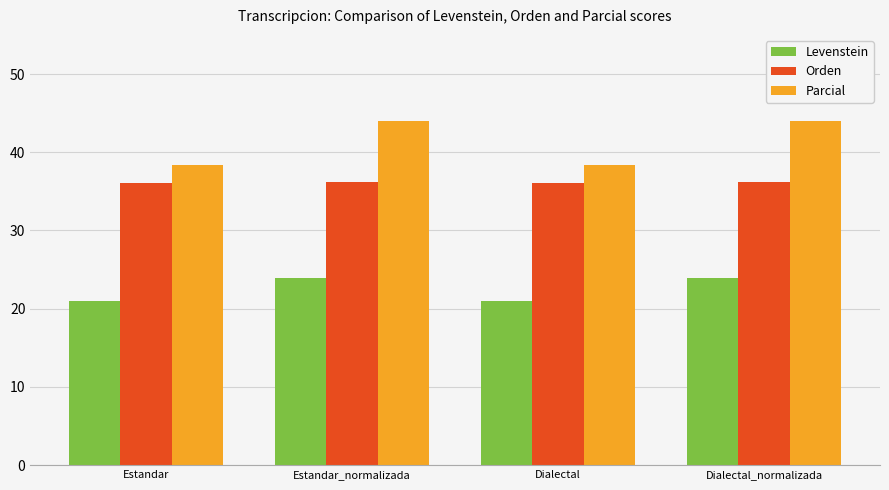

Which series has the widest spread of values?

Parcial